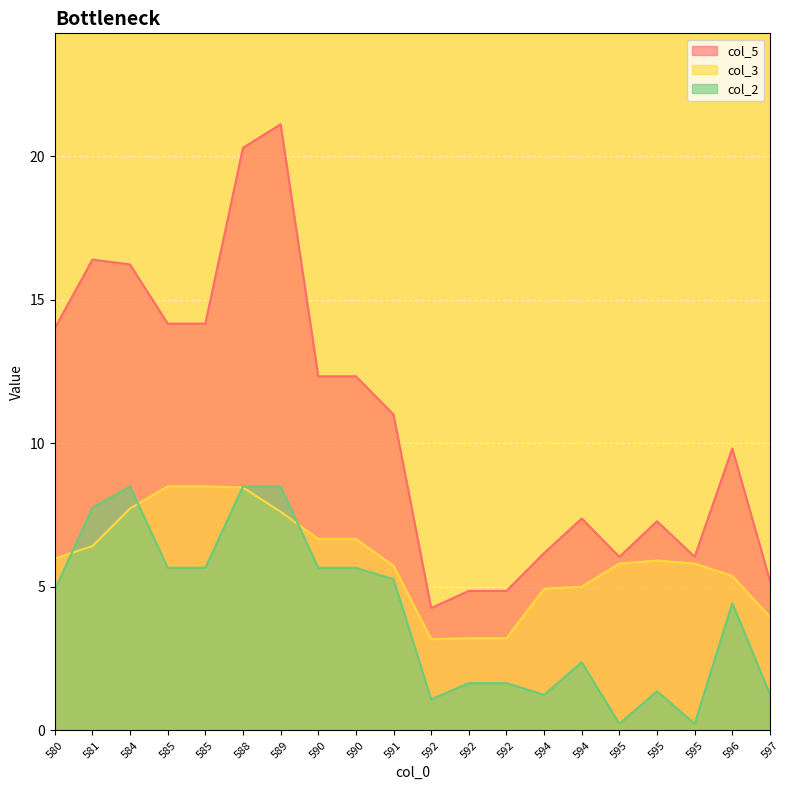

Which series has the largest total across all categories?

col_5